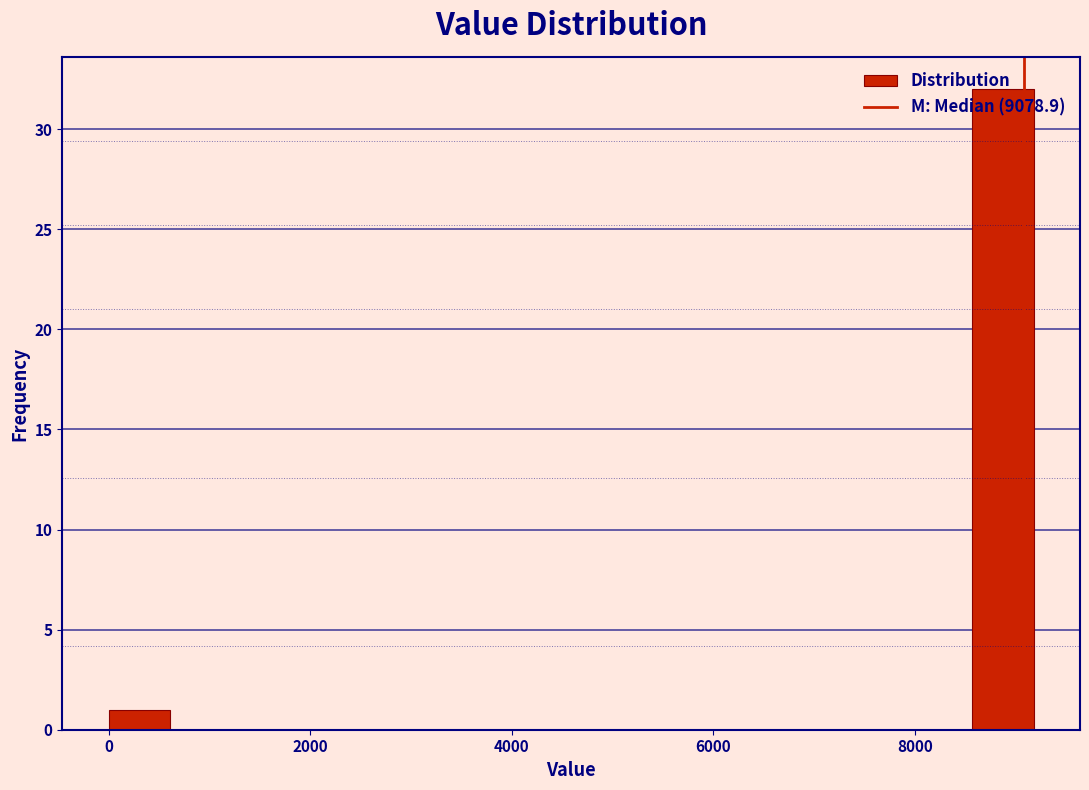

Read against the x-axis, roughly where is the centre of the tallest bar?

8800